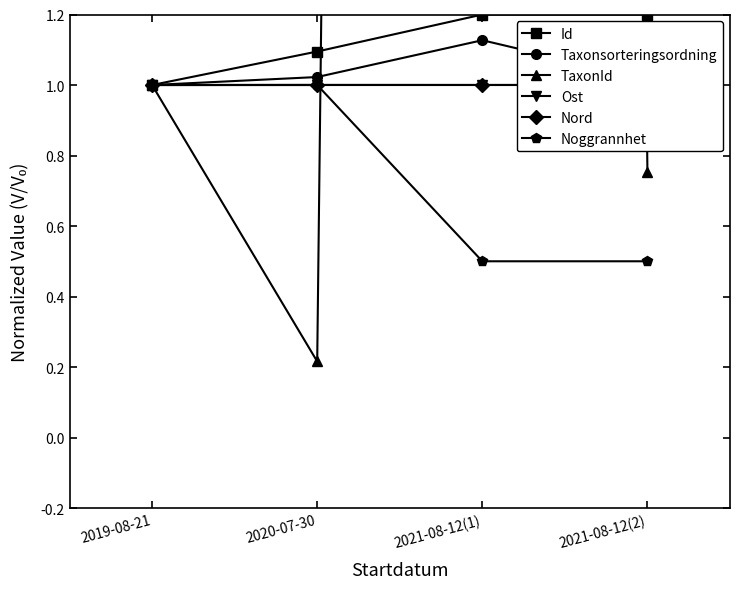

True or false: Id has more than 1 interior local peaks.

False